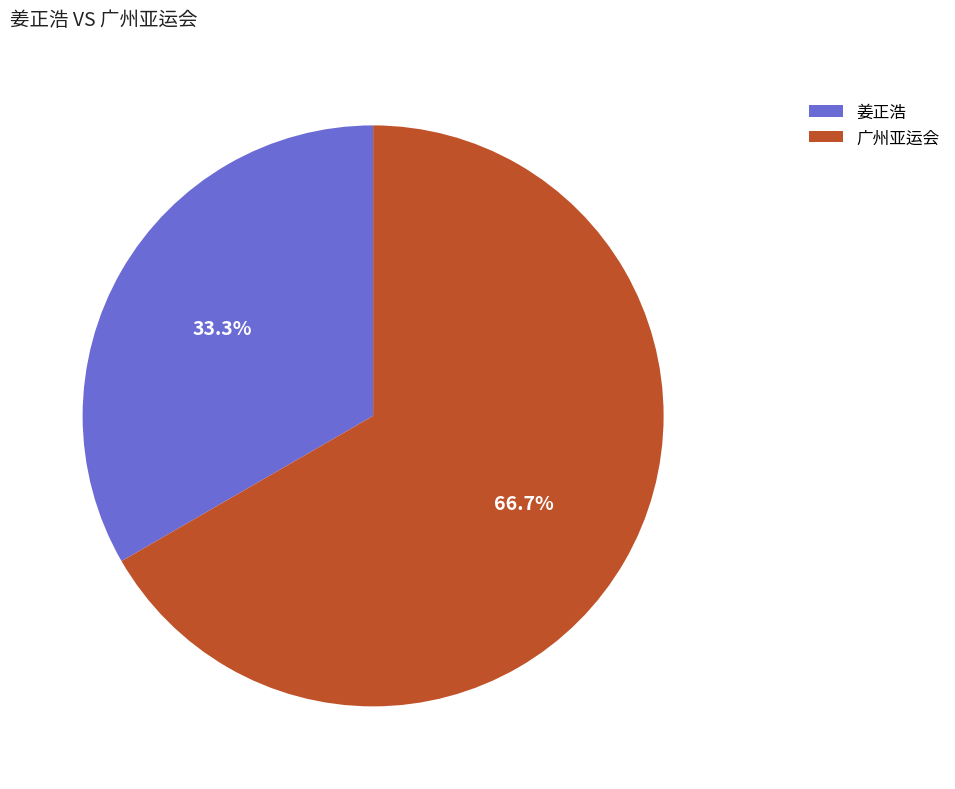

Do 广州亚运会 and 姜正浩 together represent more than half of the pie?

Yes